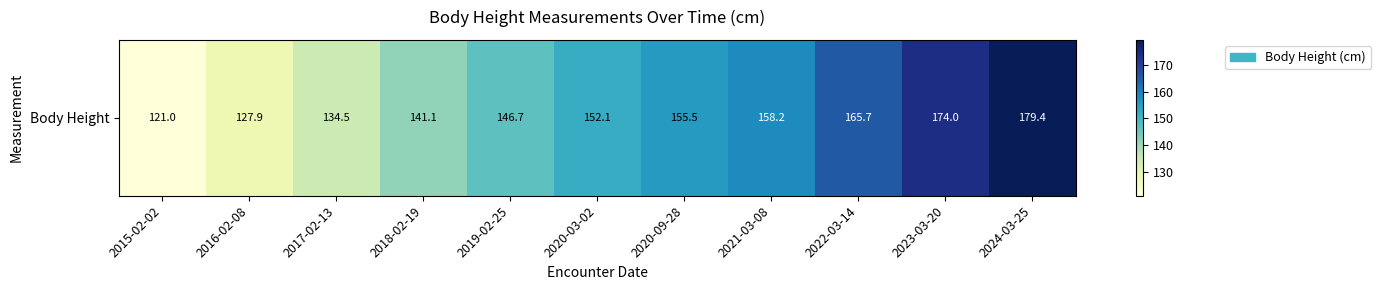

What is the difference between the maximum and minimum values?

58.4